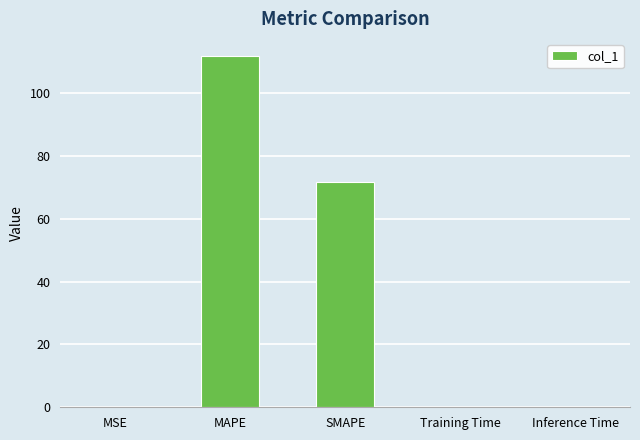

What is the sum of all values?

183.5